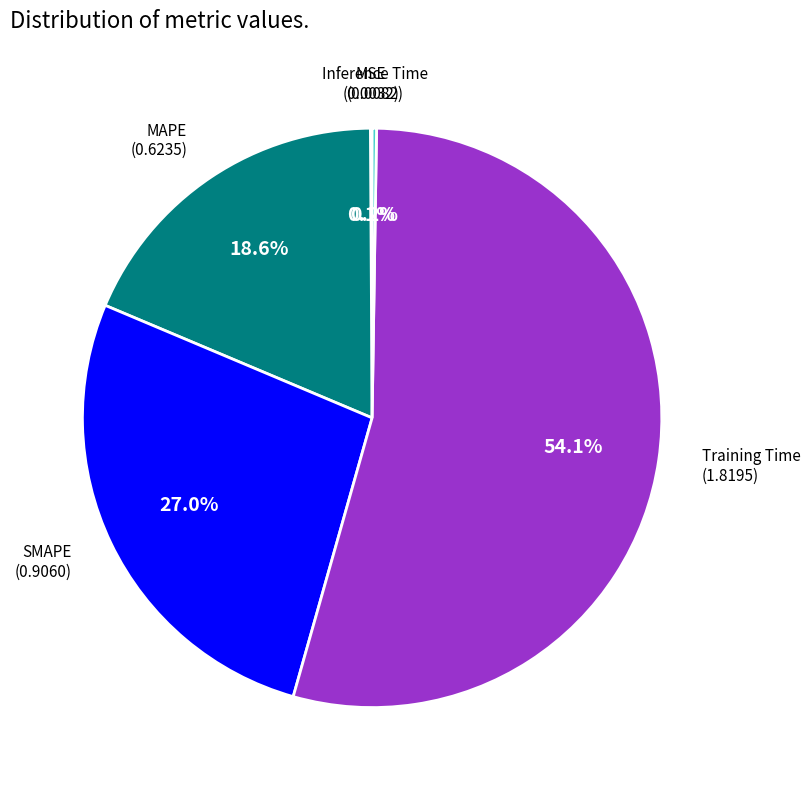

To the nearest percent, what is the difference between the largest and smallest slice percentages?

54%